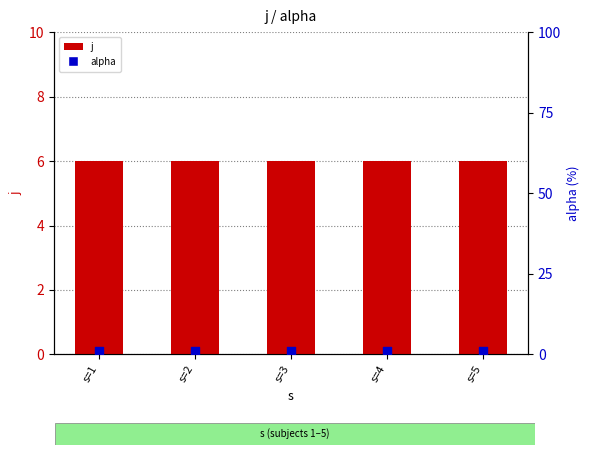

At how many categories does at least one series exceed 5?

5